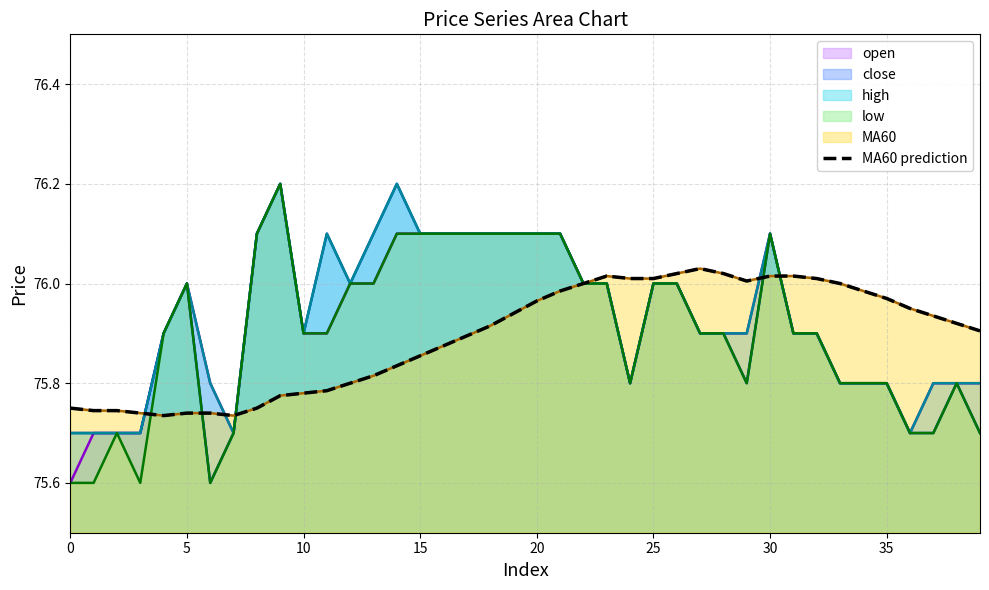

The chart shows a value of 21.1 at 22. True or false?

False